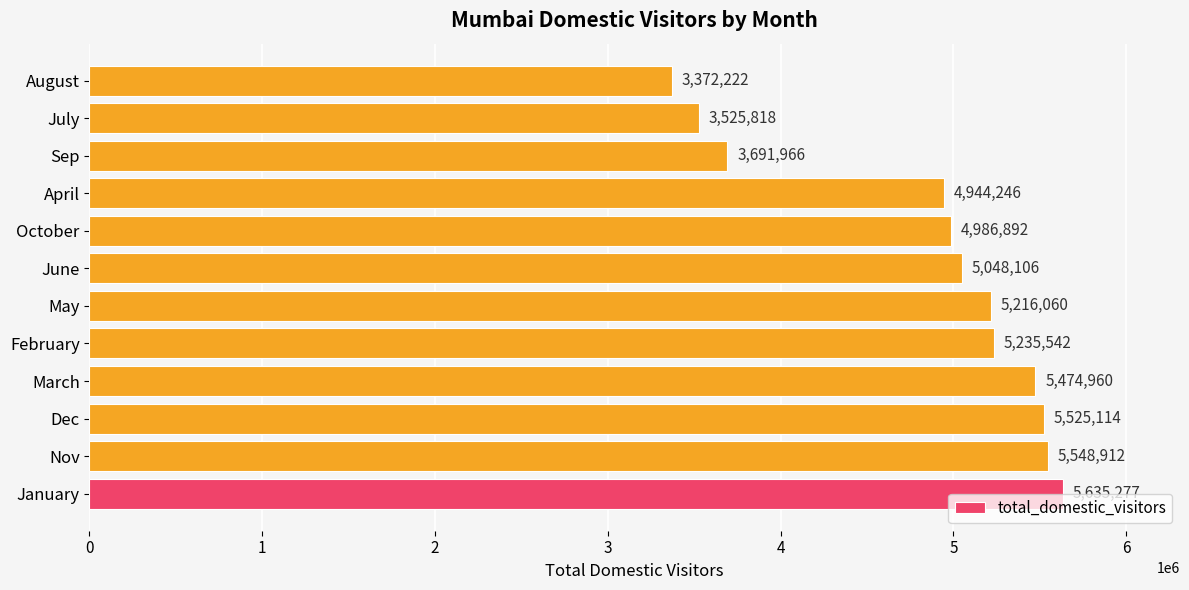

What is the difference between the values at Dec and May?

309054